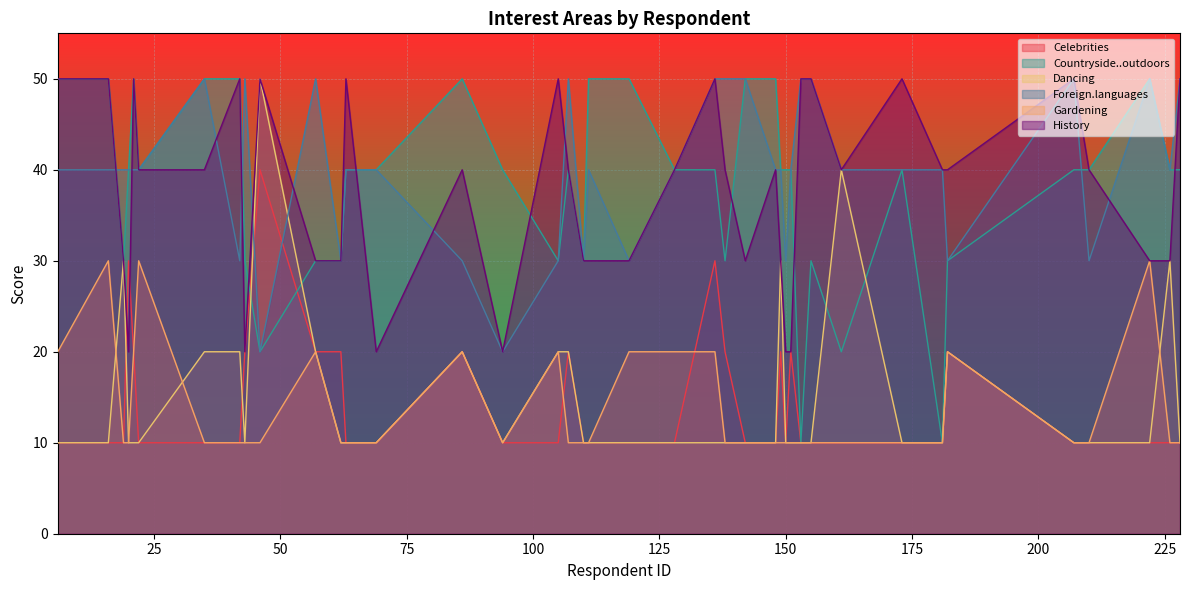

True or false: Dancing has a value of 12 at 19.

False